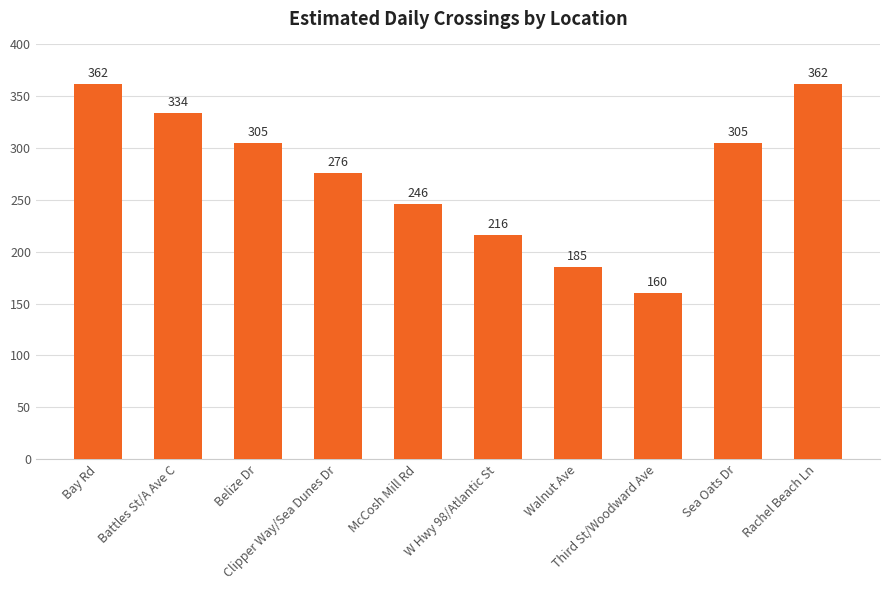

What is the maximum value shown in the chart?

362